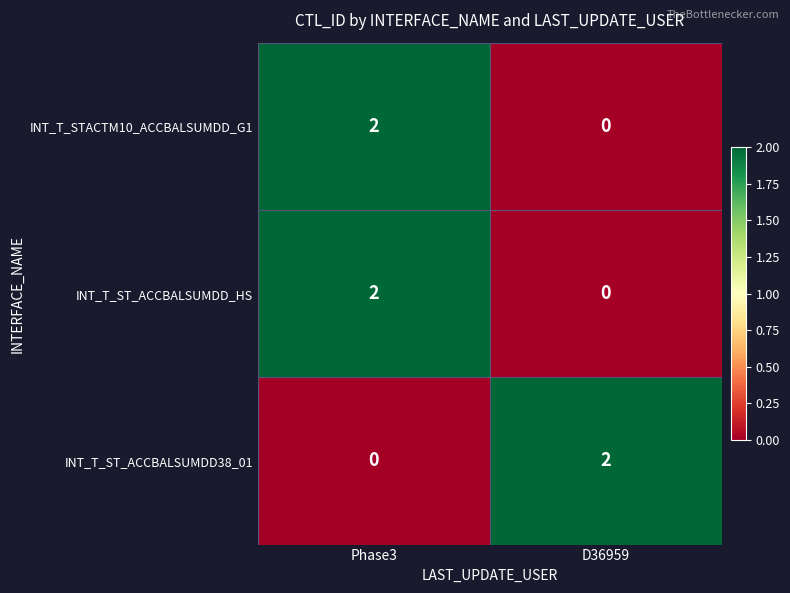

What is the spread (max minus min) of values at Phase3?

2